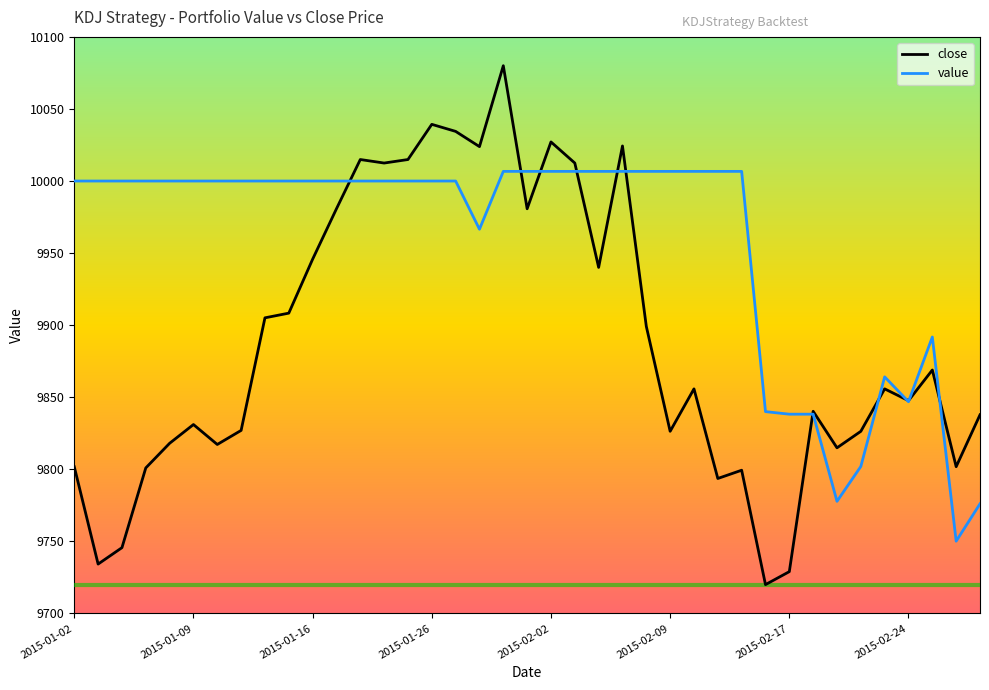

Which series has the largest range (max minus min)?

close